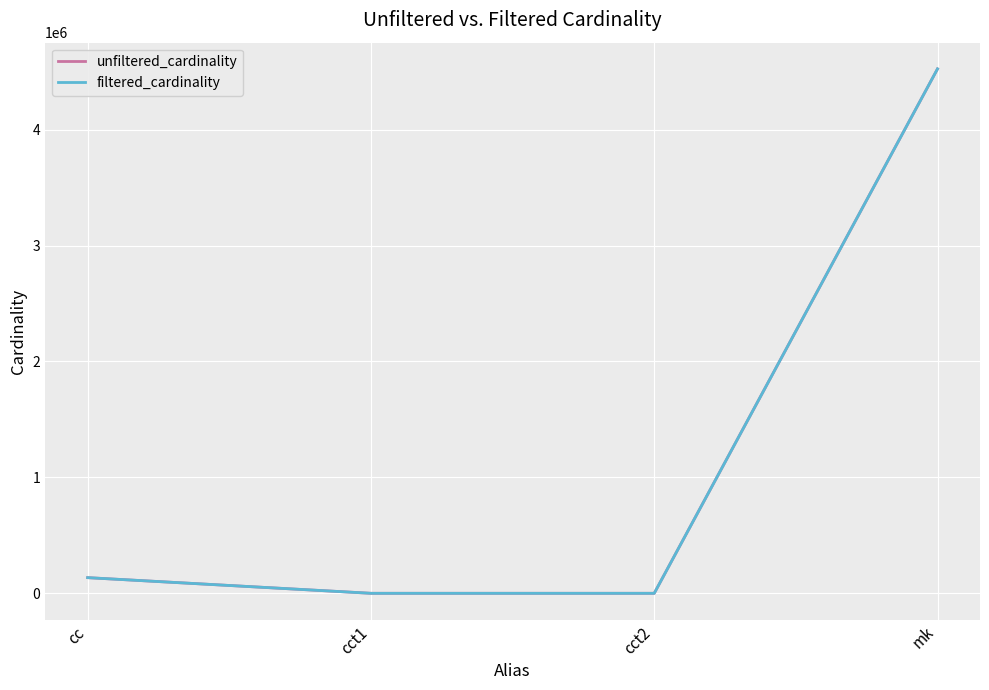

At which label is filtered_cardinality closest to 2261965?

cc